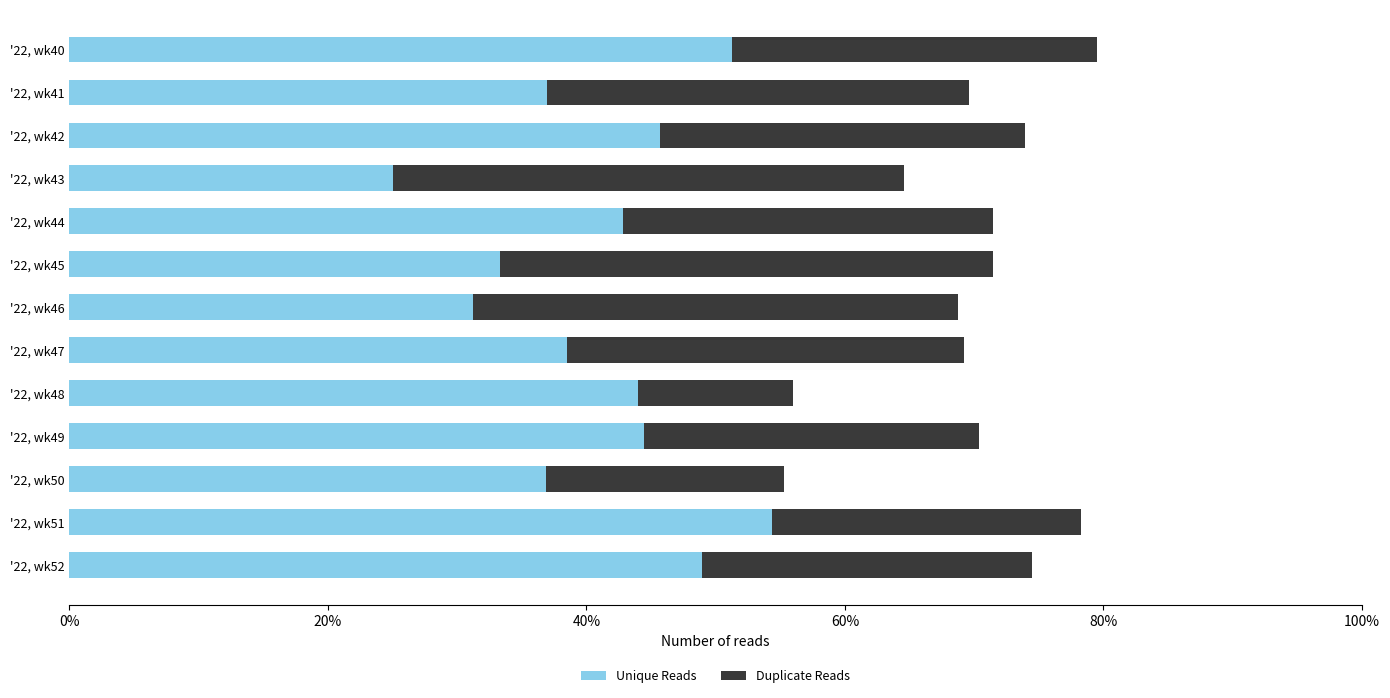

What is the total value across all series at '22, wk52?

74.5